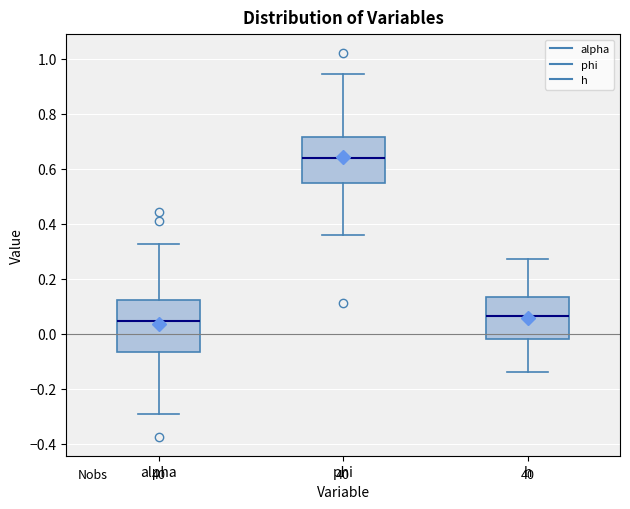

Reading left to right, transcribe this box plot: for each box, give where its median line is, the range the box spans, and where its two whiskers end, as read against the y-axis. The values are not printed on the chart, so give them approximately, as read against the axis.

alpha: median 0.04, box -0.06 to 0.12, whiskers -0.30 to 0.32
phi: median 0.64, box 0.56 to 0.72, whiskers 0.36 to 0.94
h: median 0.06, box -0.02 to 0.14, whiskers -0.14 to 0.28